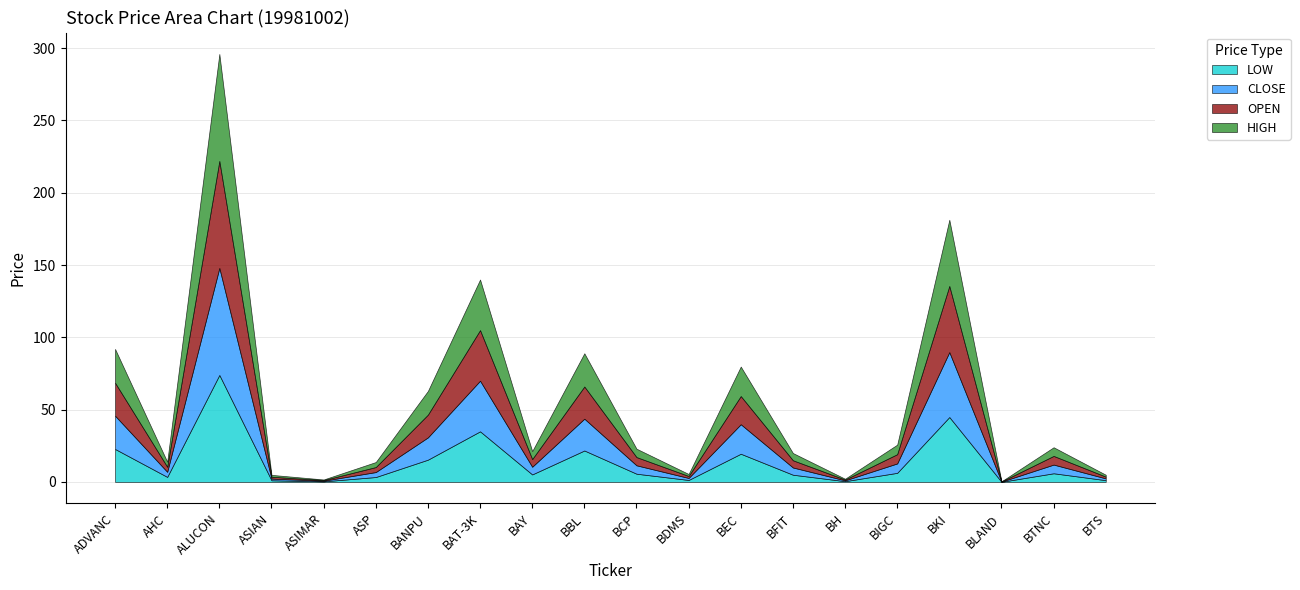

Is the value of OPEN at 6 greater than the value of HIGH at 16?

No